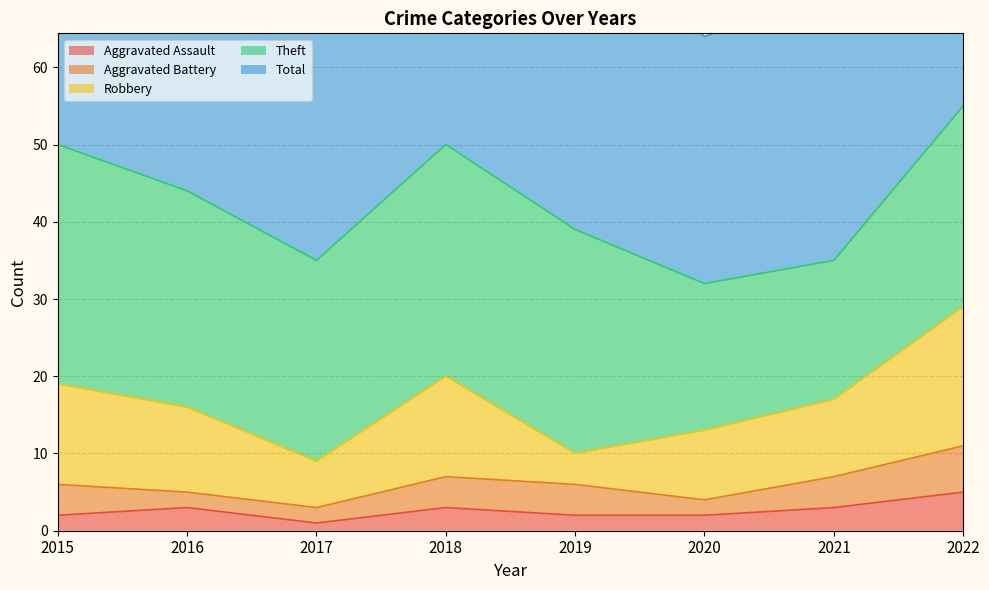

How many data points in Total are above 44?

3